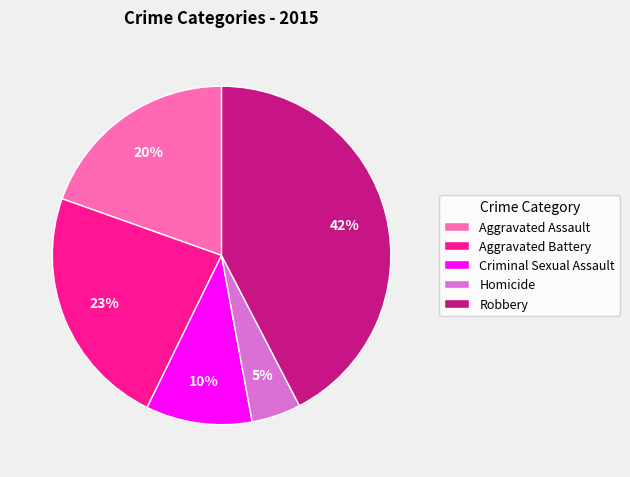

Is there any slice that represents more than half of the pie?

No